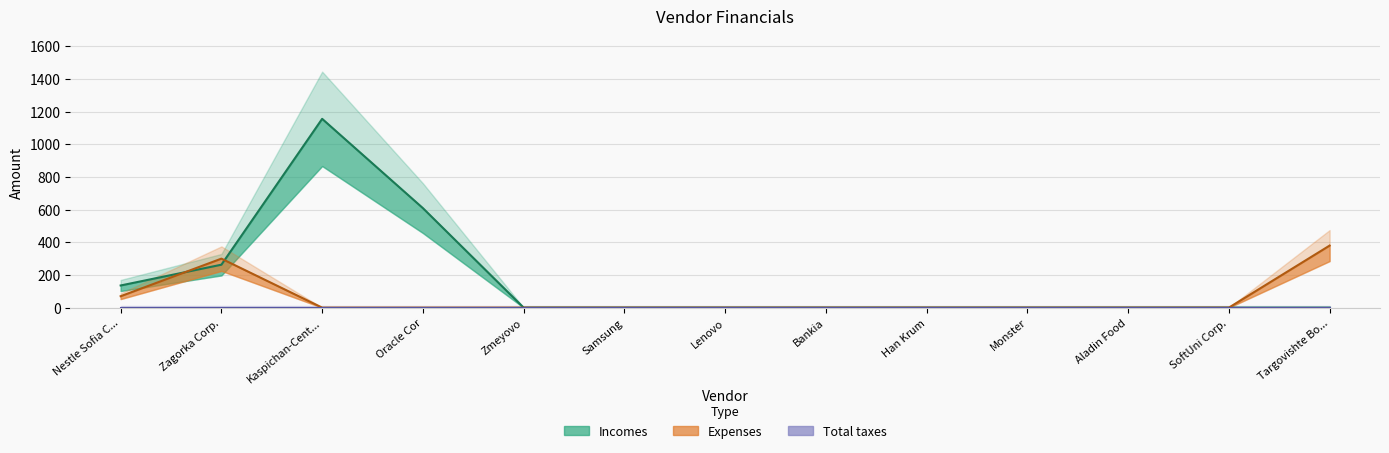

What is the maximum value shown in the chart?

1155.9